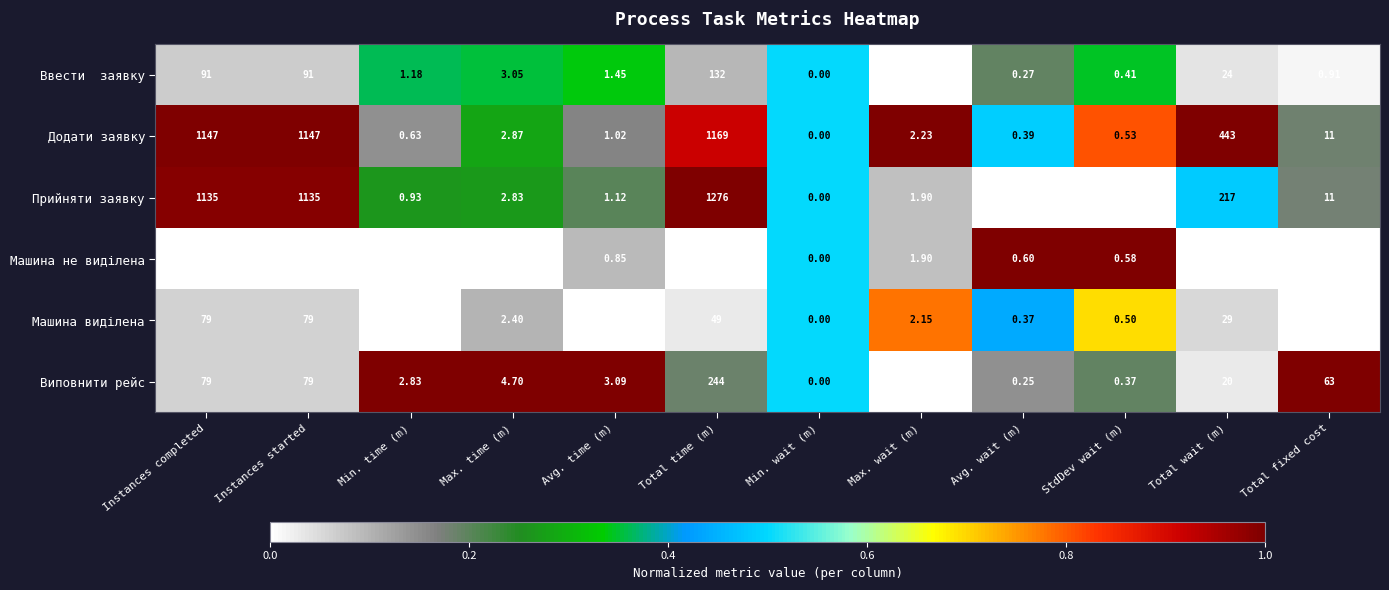

Which series has the widest spread of values?

Прийняти заявку